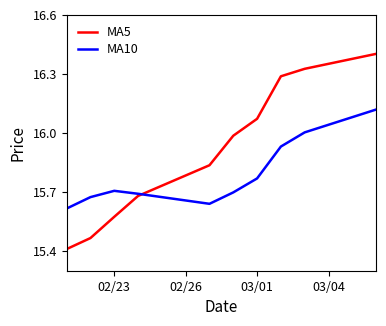

Which series has the largest range (max minus min)?

MA5